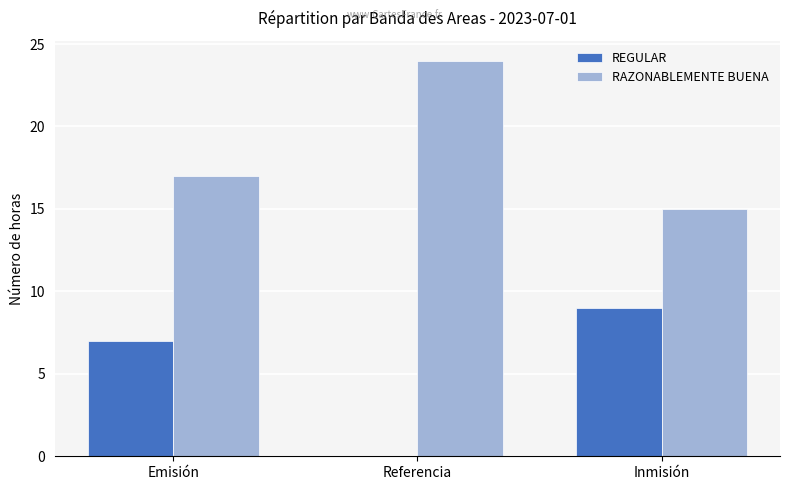

Reading left to right, transcribe all the data shown in this chart.

REGULAR: Emisión=7	Referencia=0	Inmisión=9
RAZONABLEMENTE BUENA: Emisión=17	Referencia=24	Inmisión=15